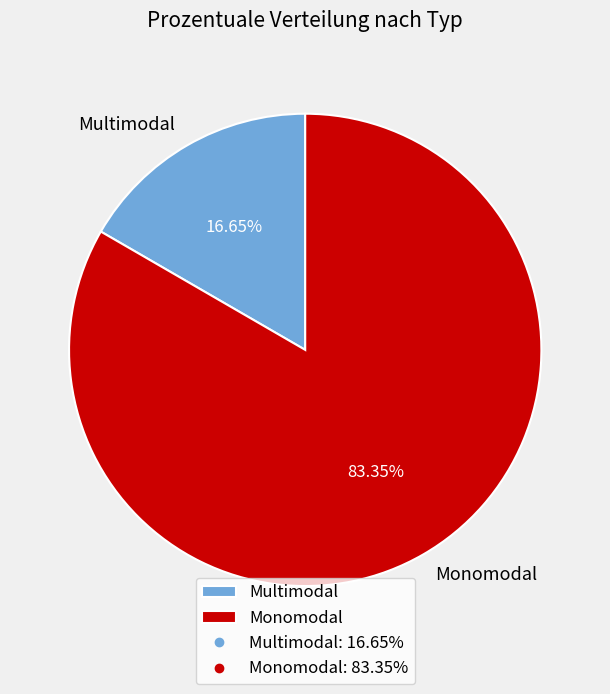

Between Monomodal and Multimodal, which is larger?

Monomodal